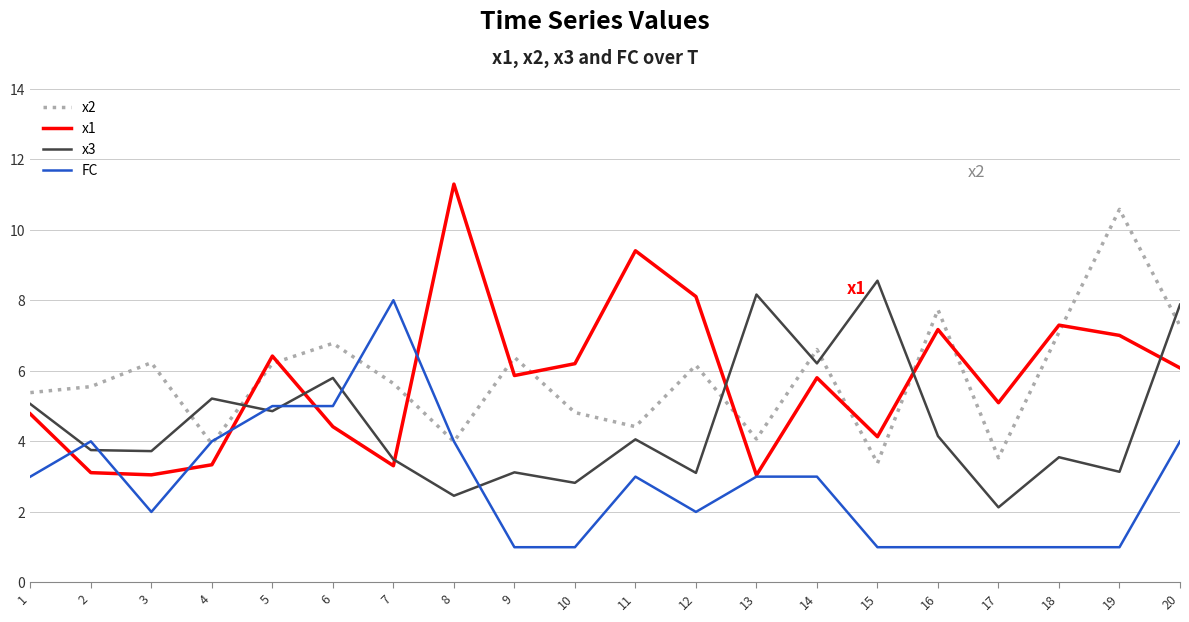

What is the lowest value of the x3 series?

2.1